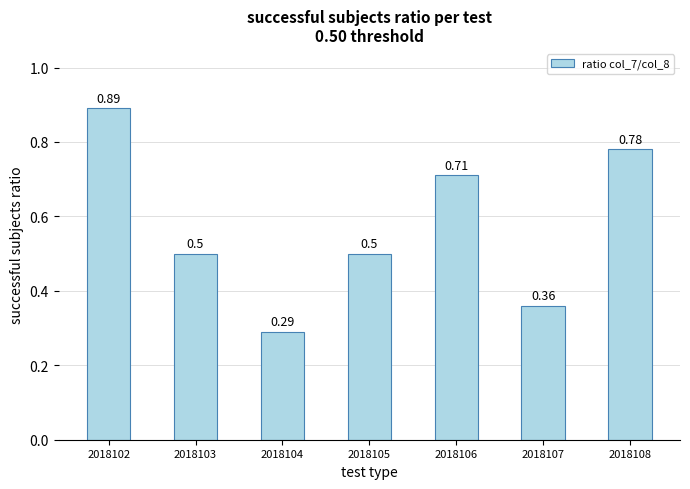

What is the change in value from 2018102 to 2018104?

-0.6